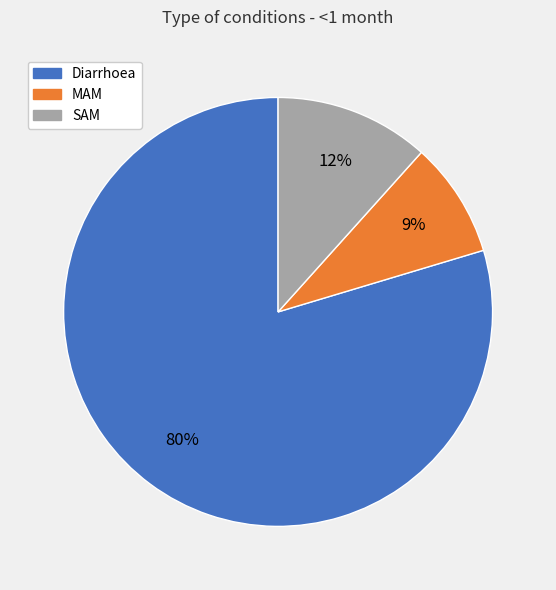

To the nearest percent, what percentage of the pie is SAM?

12%